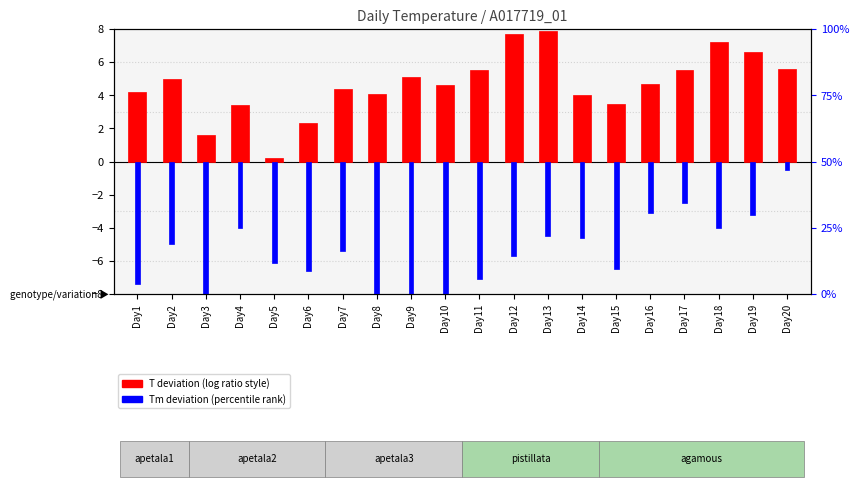

Which category has the highest value across all series?

Day13